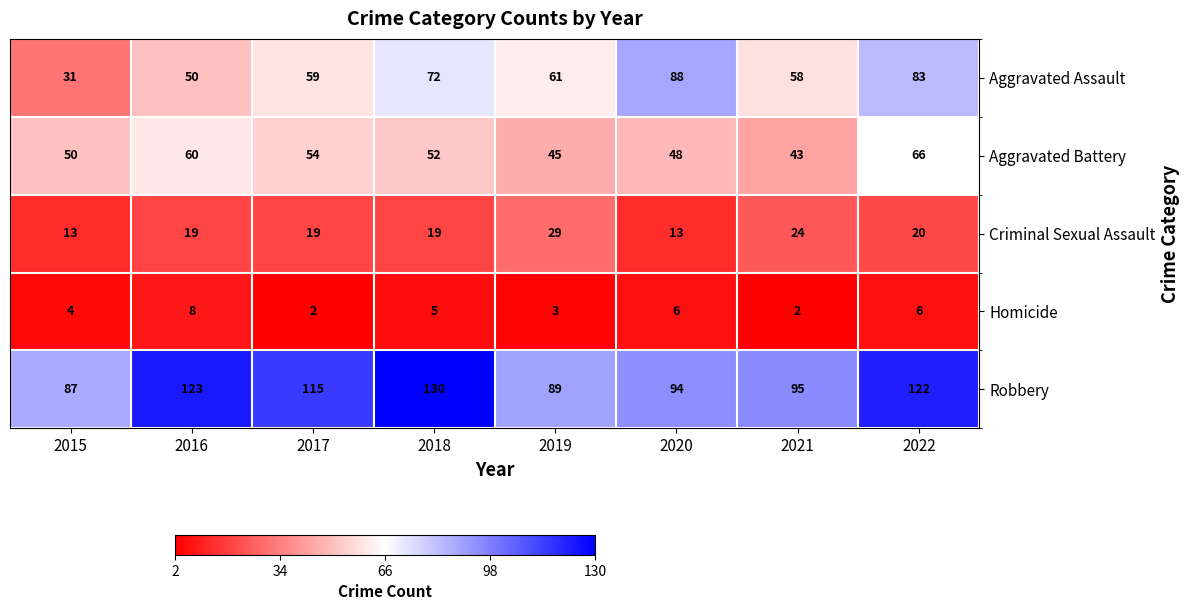

True or false: Robbery has a value of 25 at 2019.

False